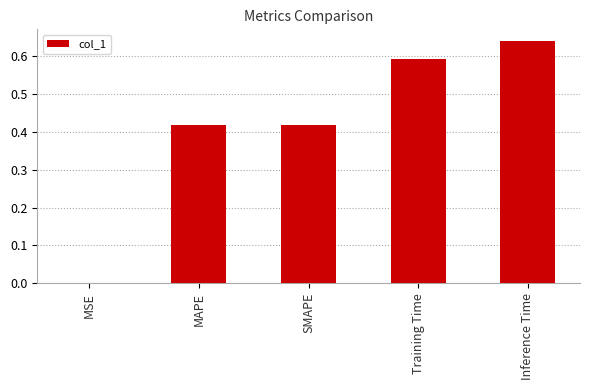

Which has a higher value, Inference Time or MSE?

Inference Time